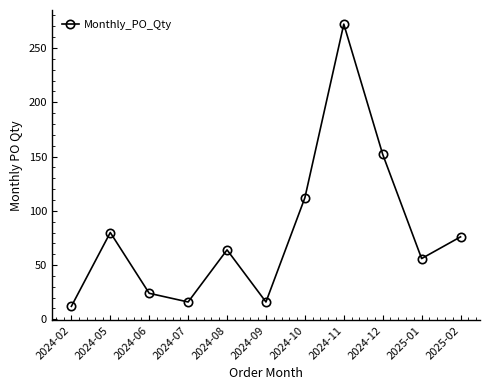

What is the smallest value displayed?

12